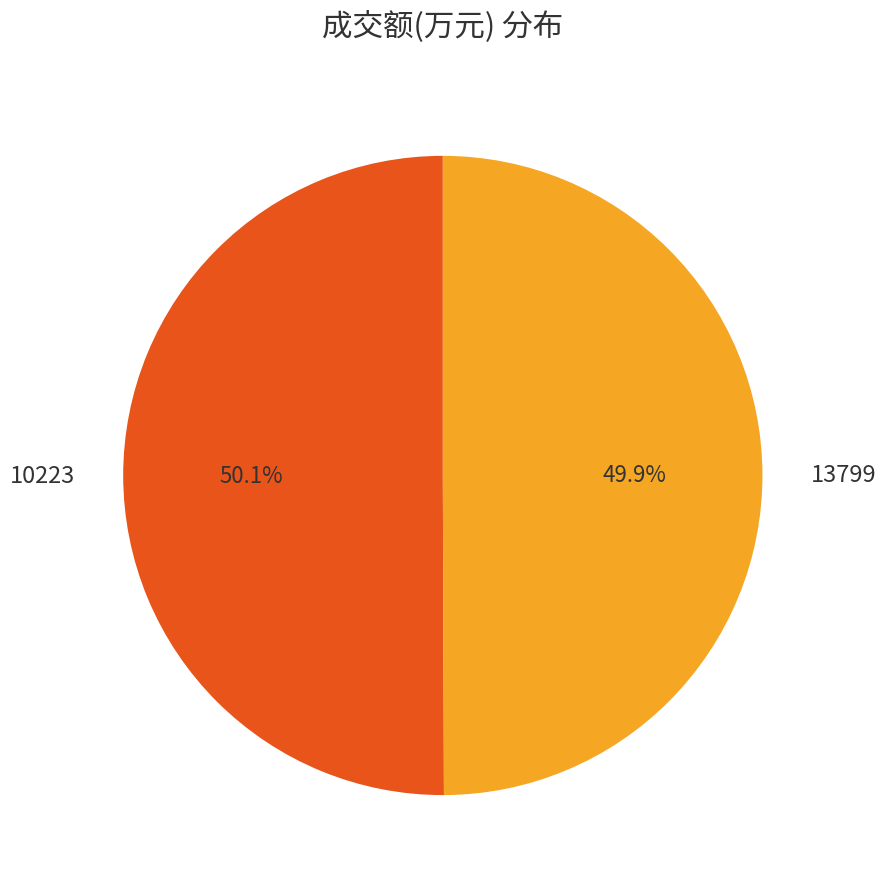

What percentage is NOT represented by 10223?

49.9%